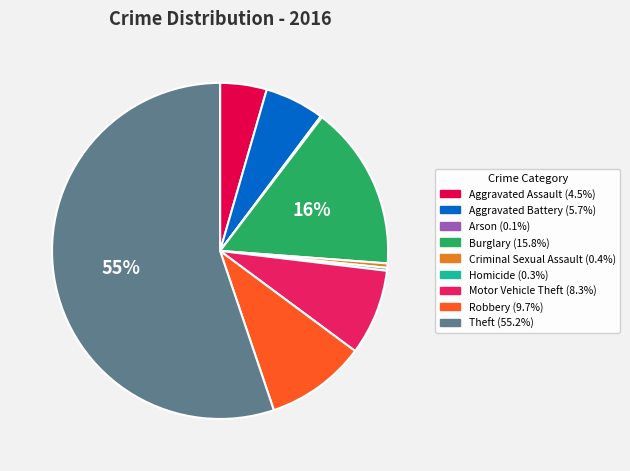

What percentage is the Theft slice, to the nearest percent?

55%